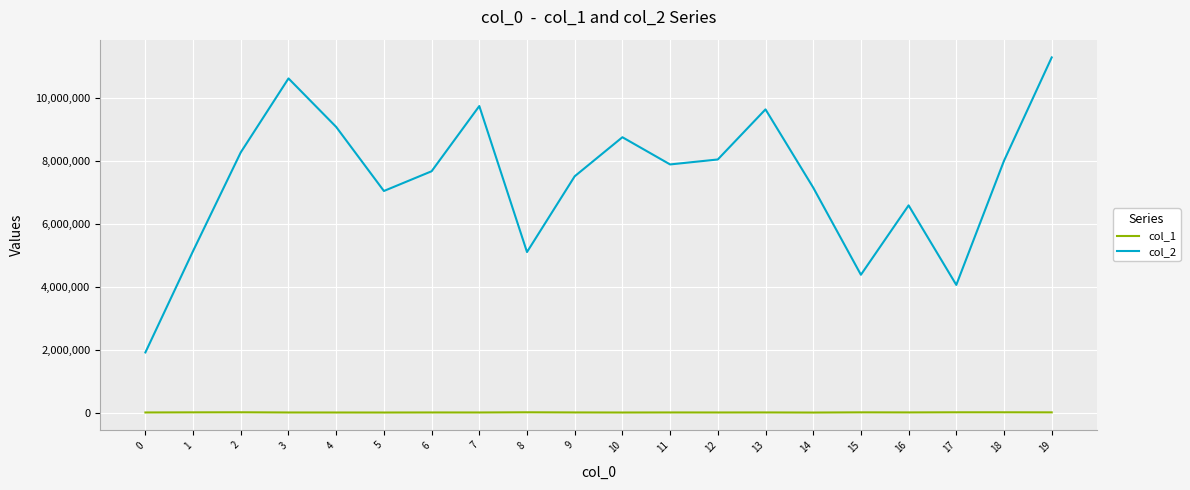

At 5, list the series in order from largest to smallest.

col_2, col_1